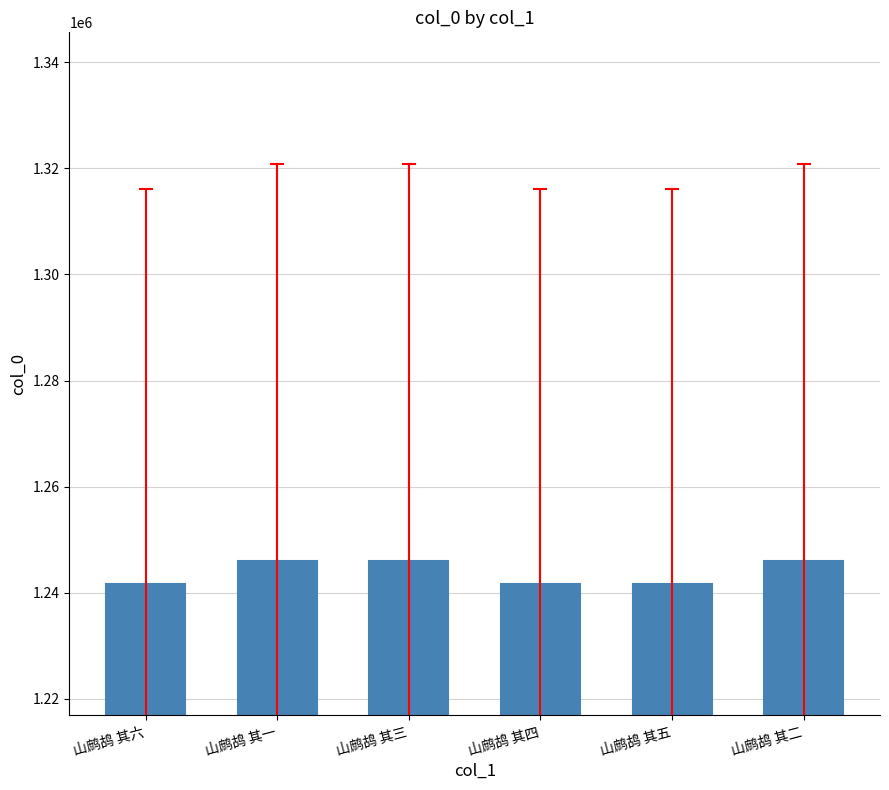

What is the maximum value shown in the chart?

1245978